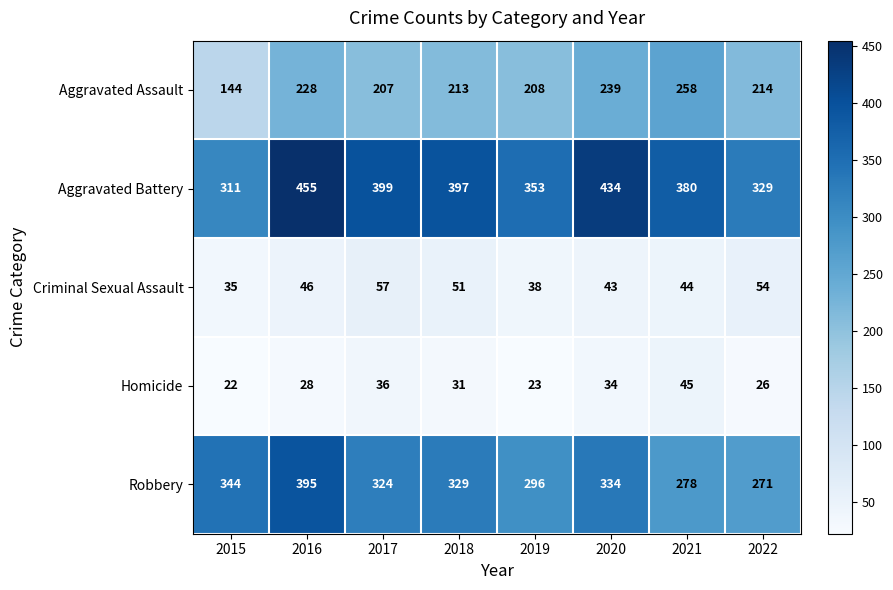

True or false: Robbery has a value of 167 at 2017.

False